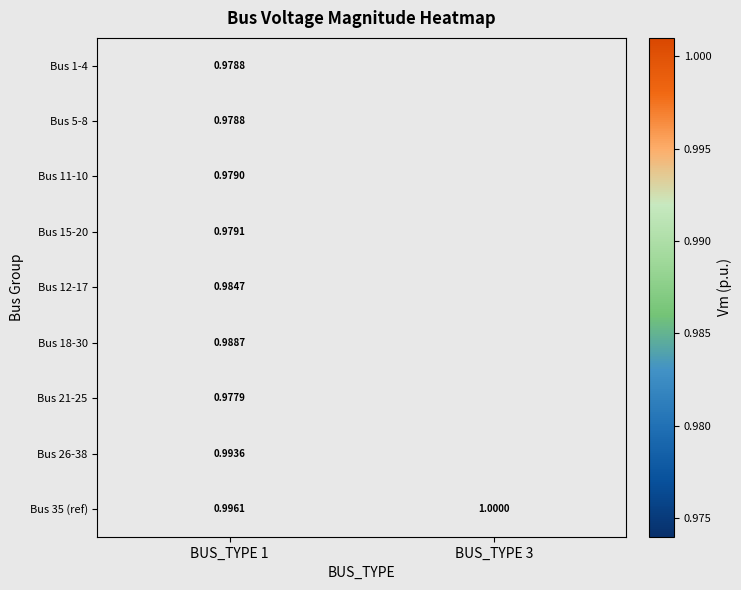

At which category is the sum across all series the highest?

BUS_TYPE 1